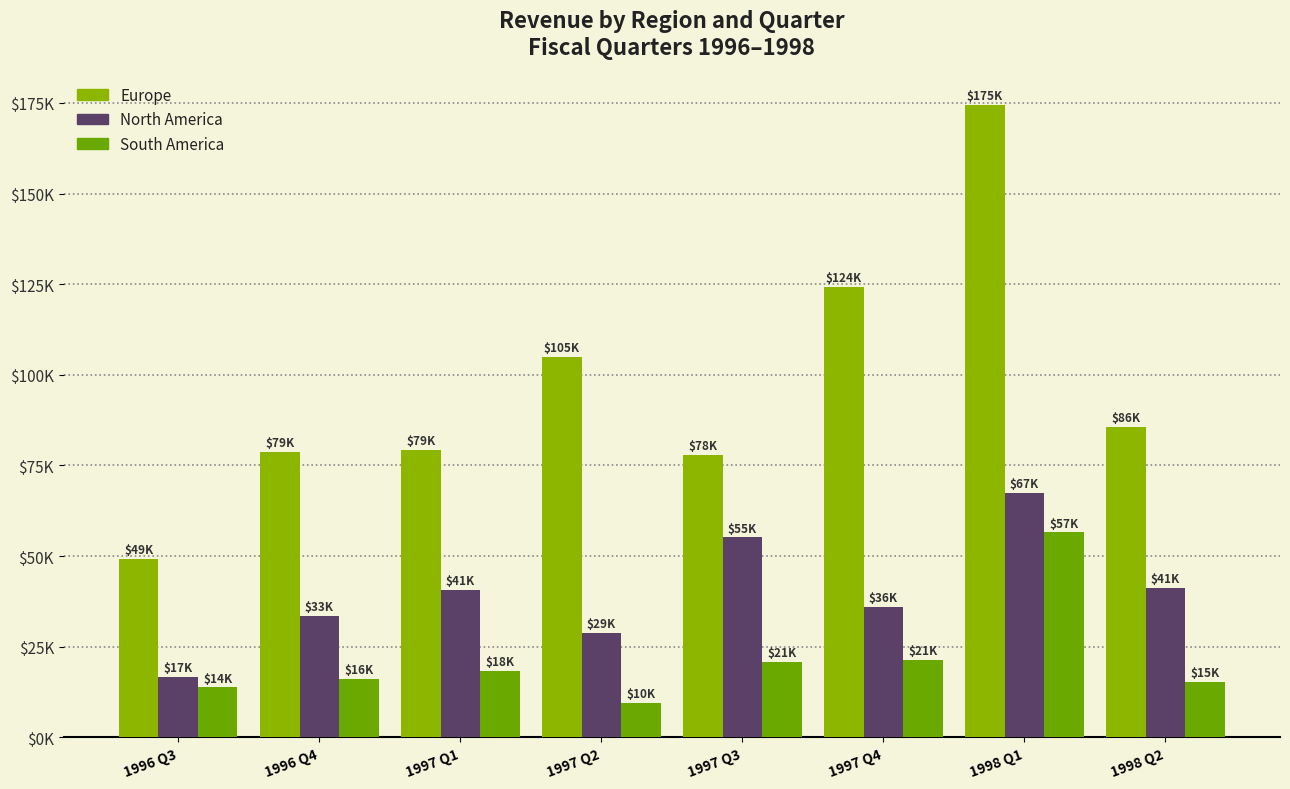

Reading left to right, what are all the values shown in this chart?

Europe: 49198.8	78832.0	79313.7	104826.8	77941.6	124347.7	174519.3	85594.6
North America: 16749.1	33417.2	40604.4	28793.9	55140.3	35954.0	67445.4	41258.7
South America: 13780.7	16106.2	18370.8	9556.3	20855.8	21379.8	56526.8	15279.0